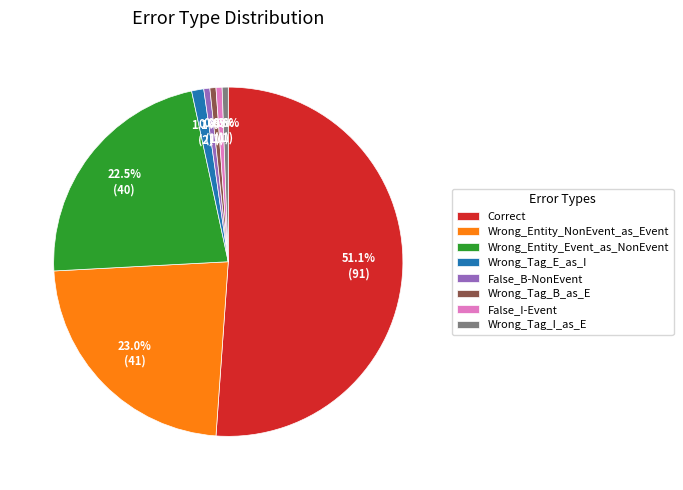

The Correct slice represents 45% of the pie. True or false?

False